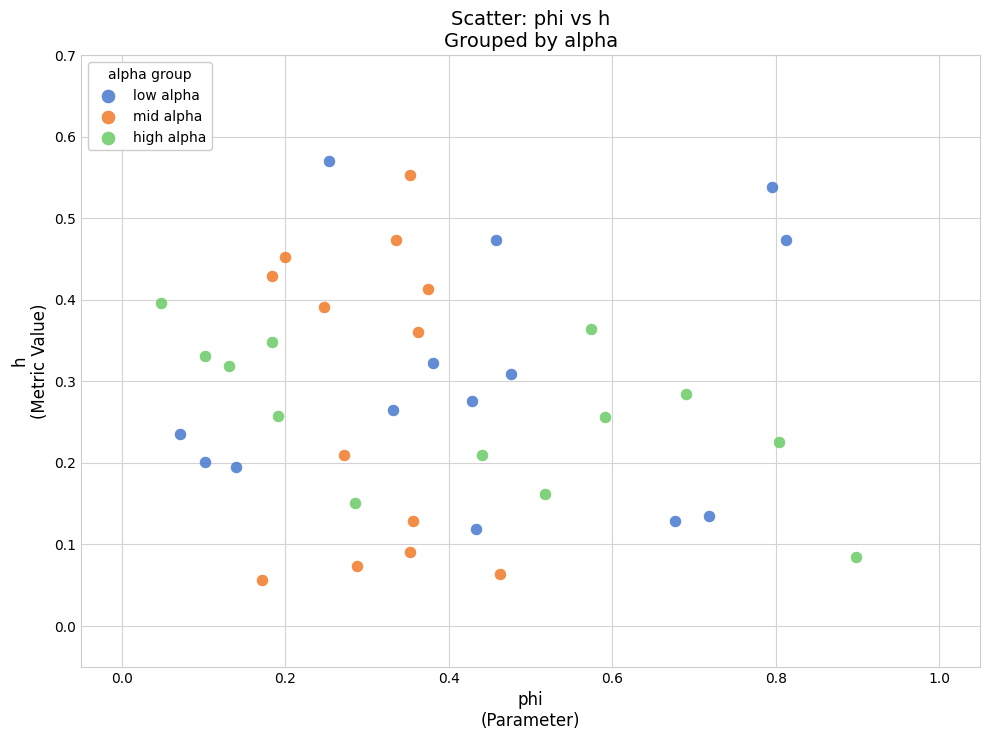

Which series reaches the minimum Y coordinate?

mid alpha